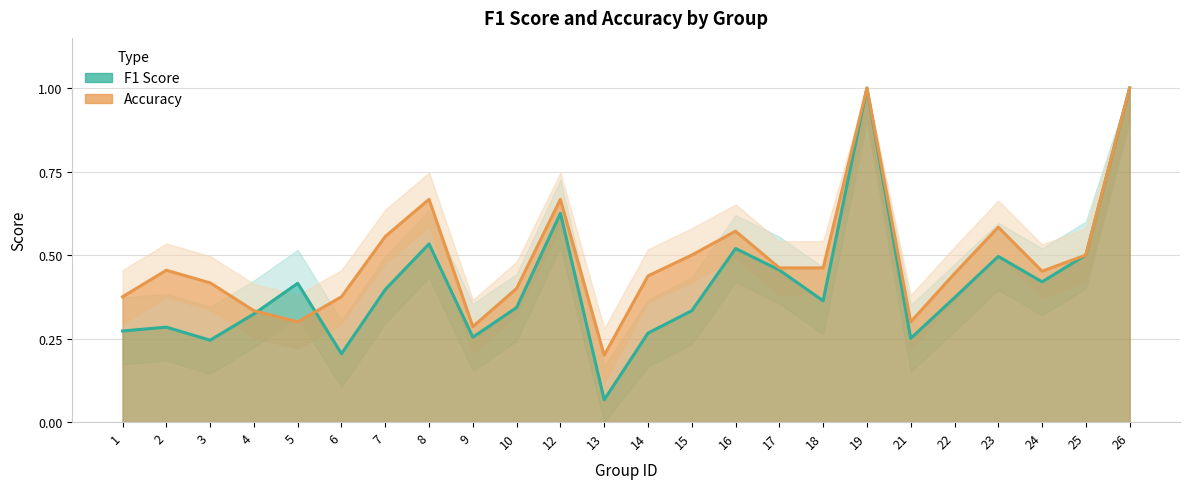

Which has a higher value, 18 or 2?

18